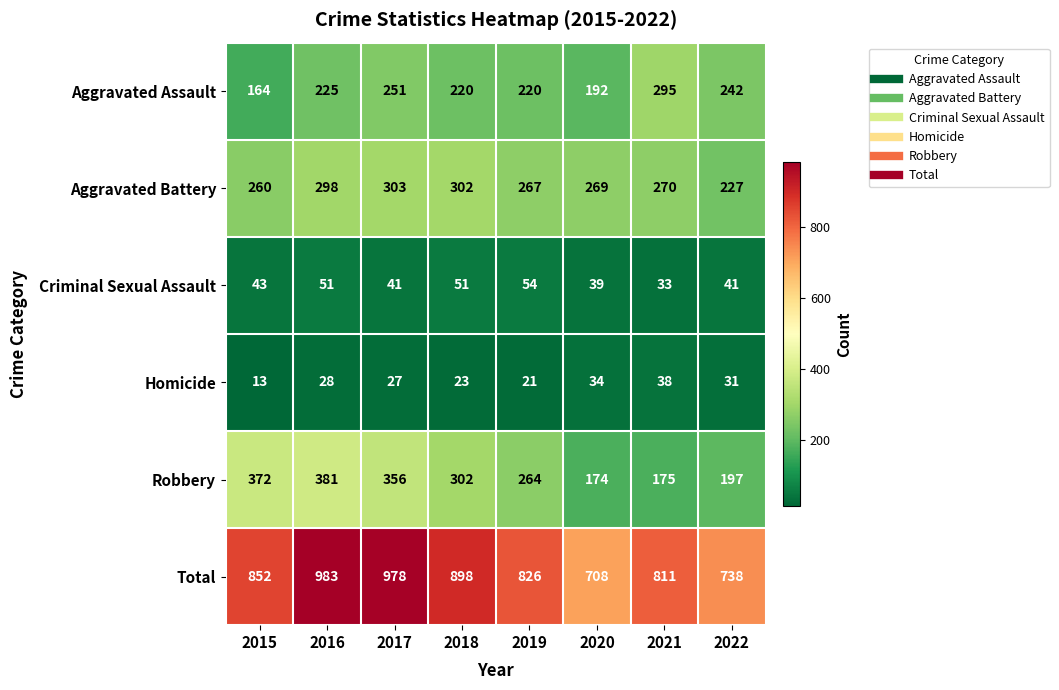

What value does the Aggravated Battery series have at 2016?

298